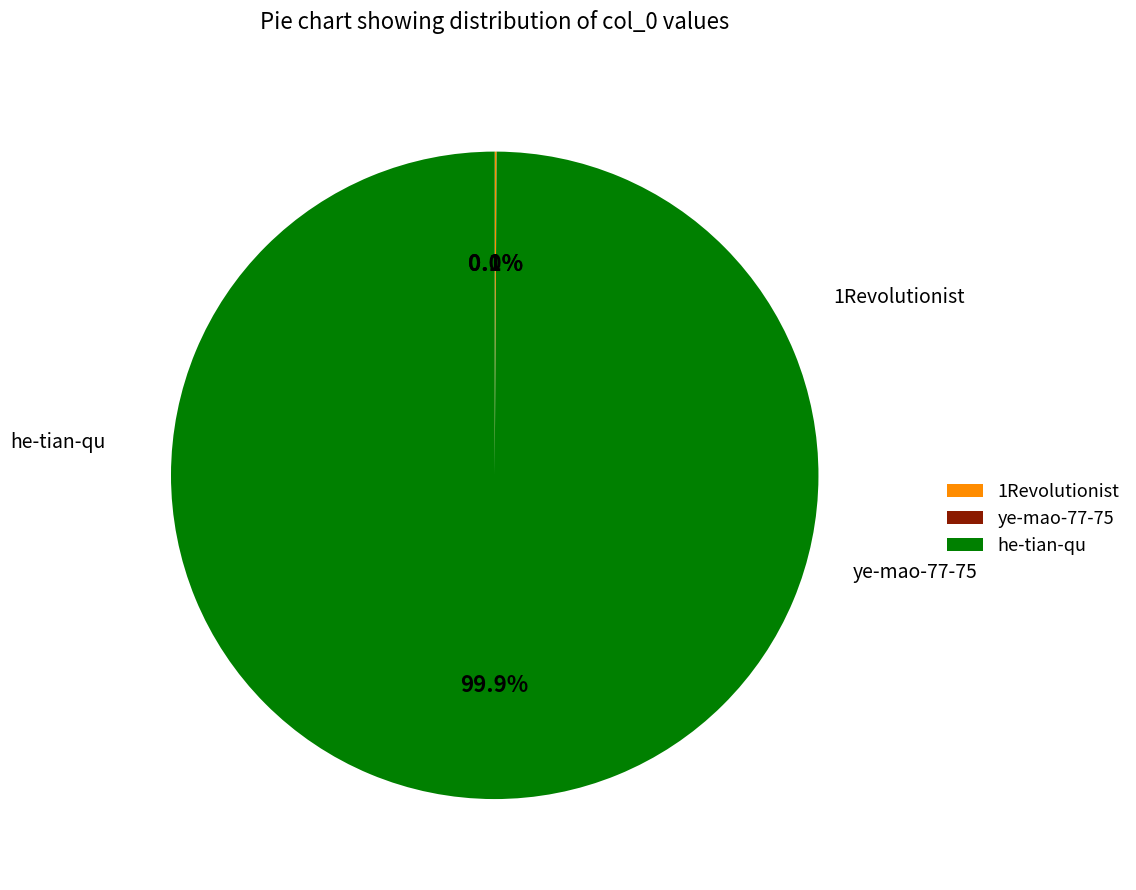

Which category has the biggest portion of the pie?

he-tian-qu